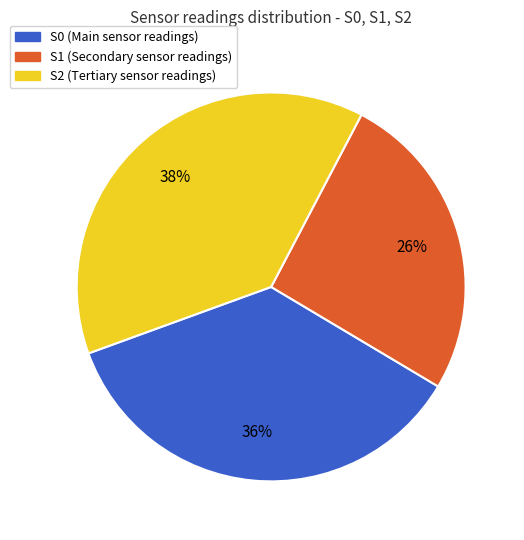

To the nearest percent, what portion does S0 represent?

36%